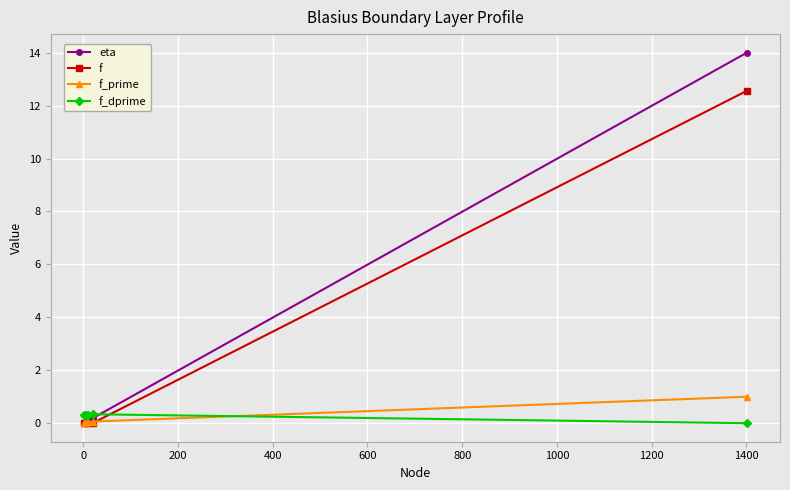

Which series has the widest spread of values?

eta